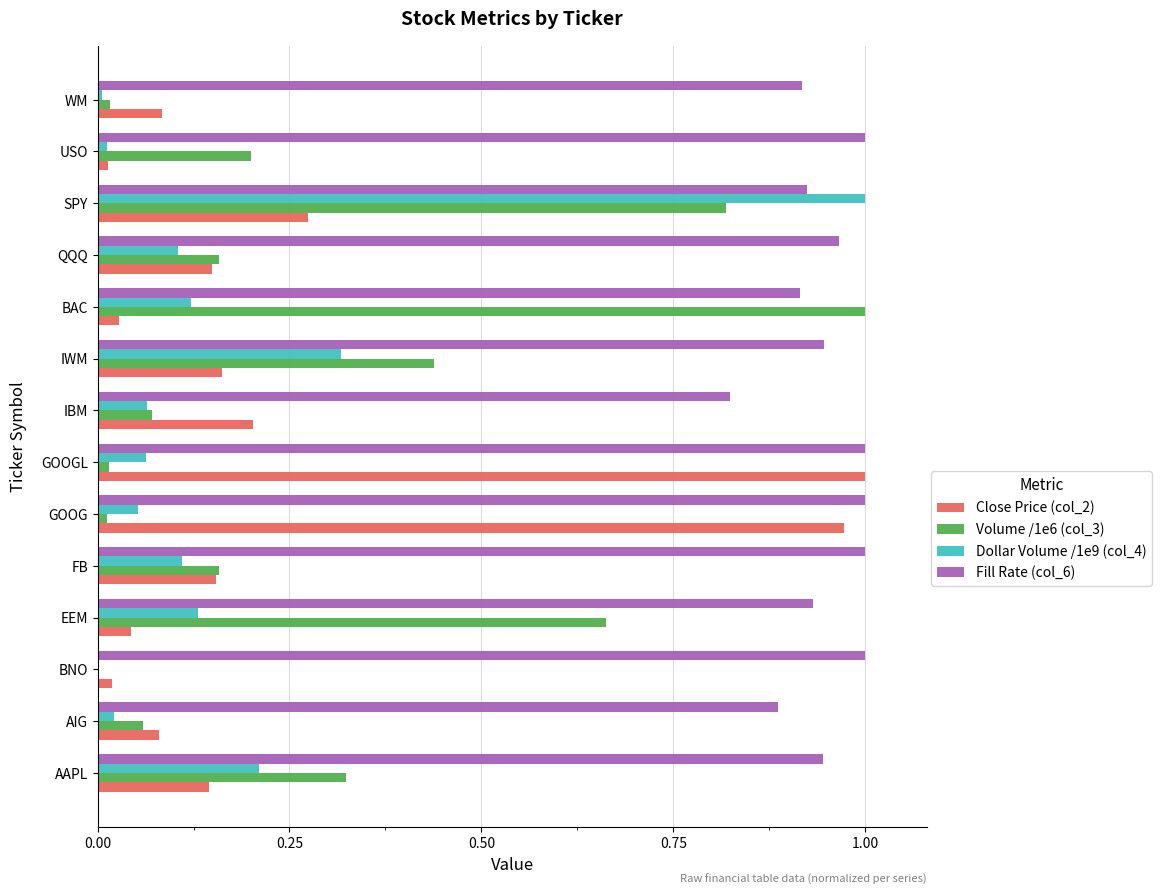

At which label does Dollar Volume /1e9 (col_4) reach its peak?

SPY